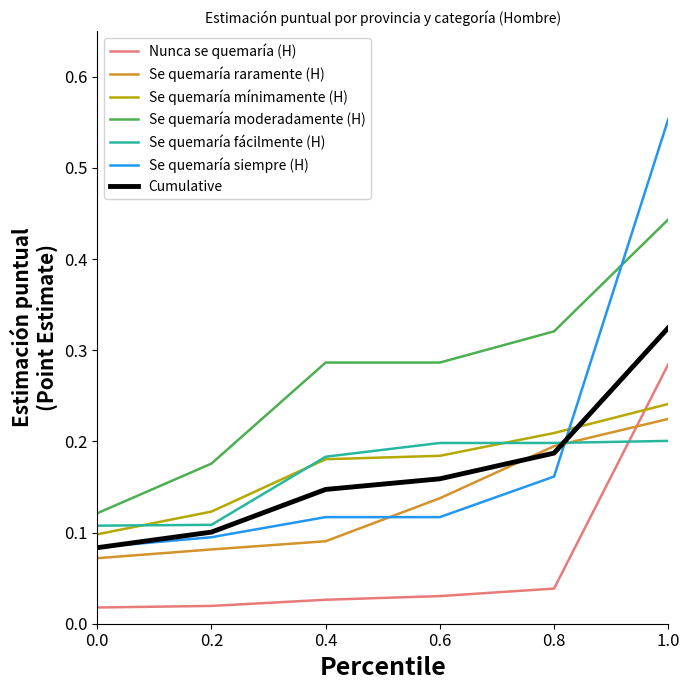

Which series has the largest range (max minus min)?

Se quemaría siempre (H)